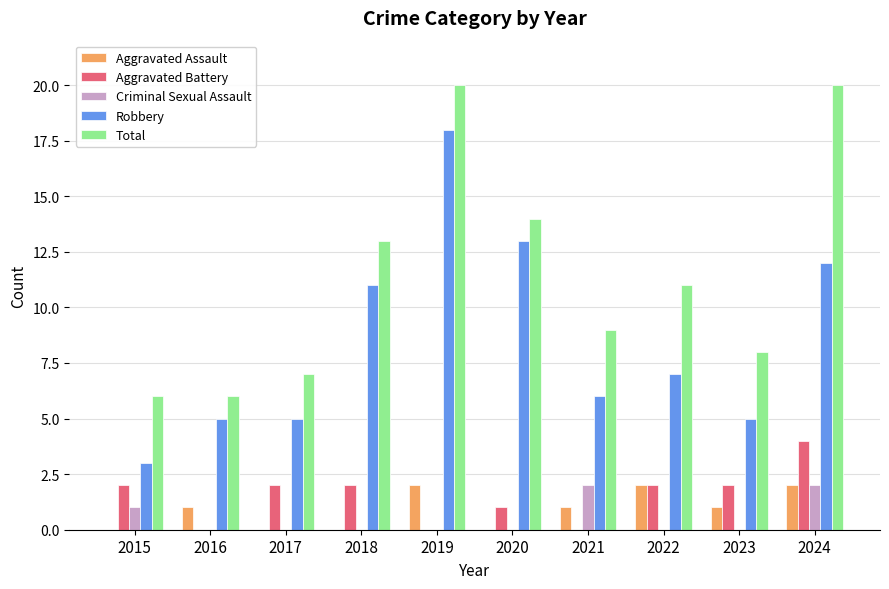

True or false: Total has a value of 12 at 2017.

False